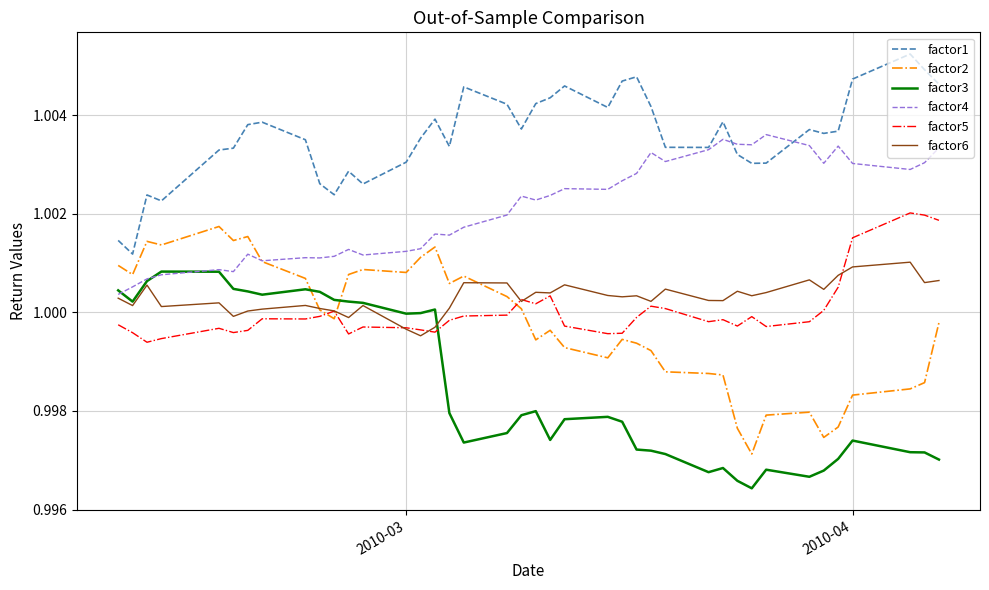

Count the number of data series in this chart.

6